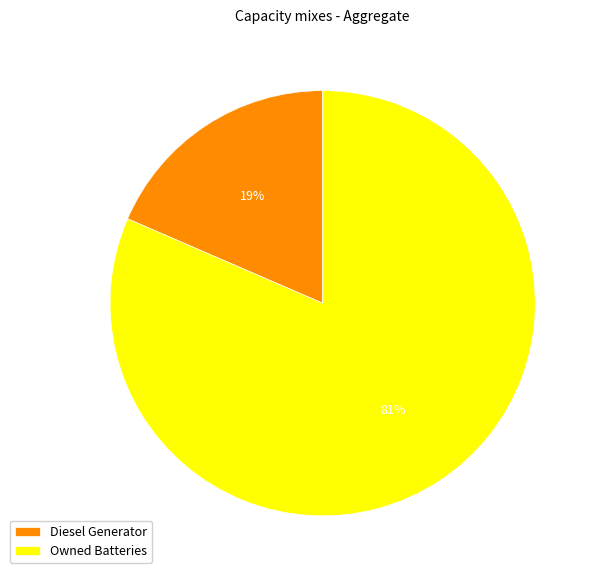

What is the largest slice in the pie chart?

Owned Batteries